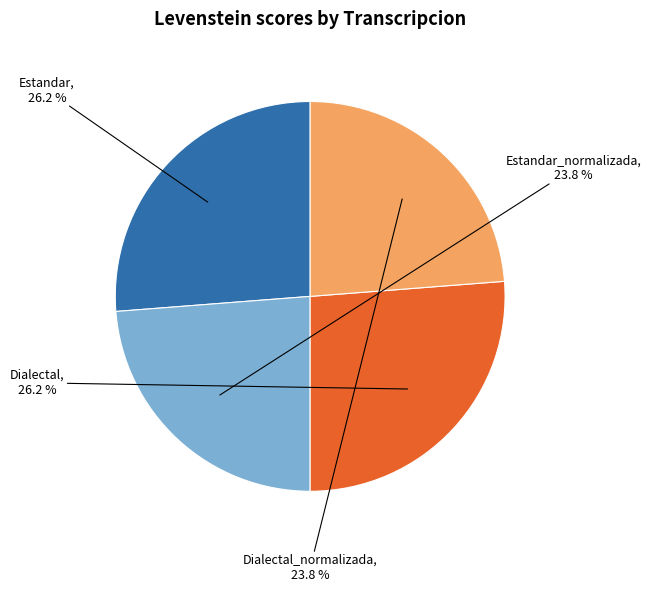

Is Estandar_normalizada the majority of the pie?

No